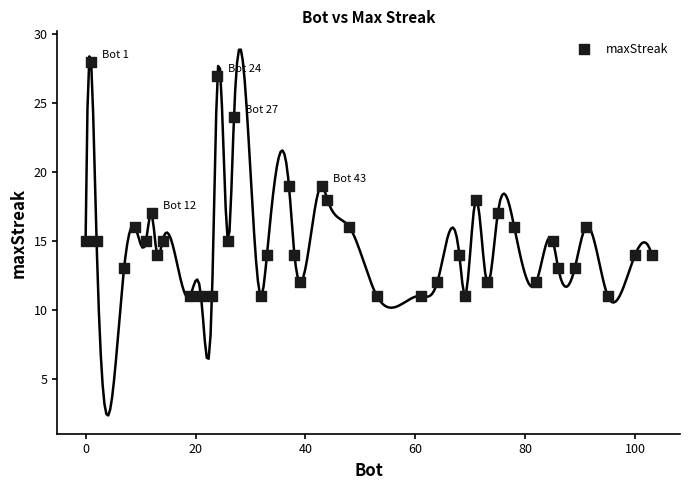

What is the range of Y values (max minus min)?

17